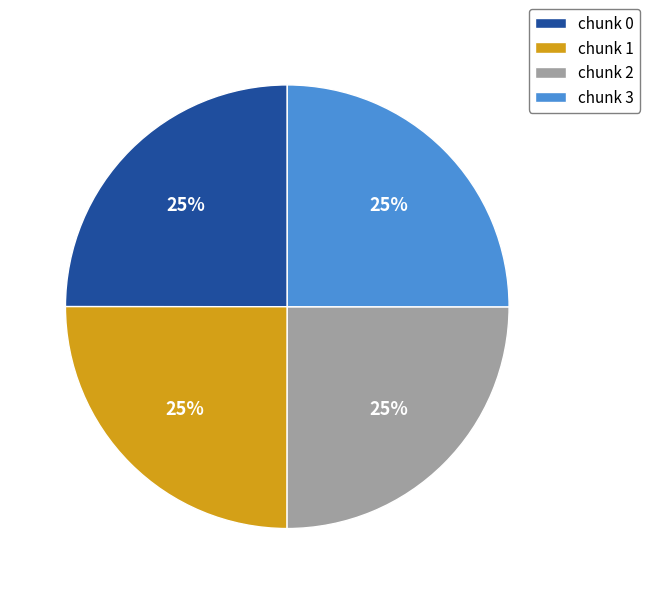

Approximately how many times larger is the value at chunk 1 compared to chunk 3?

1.0